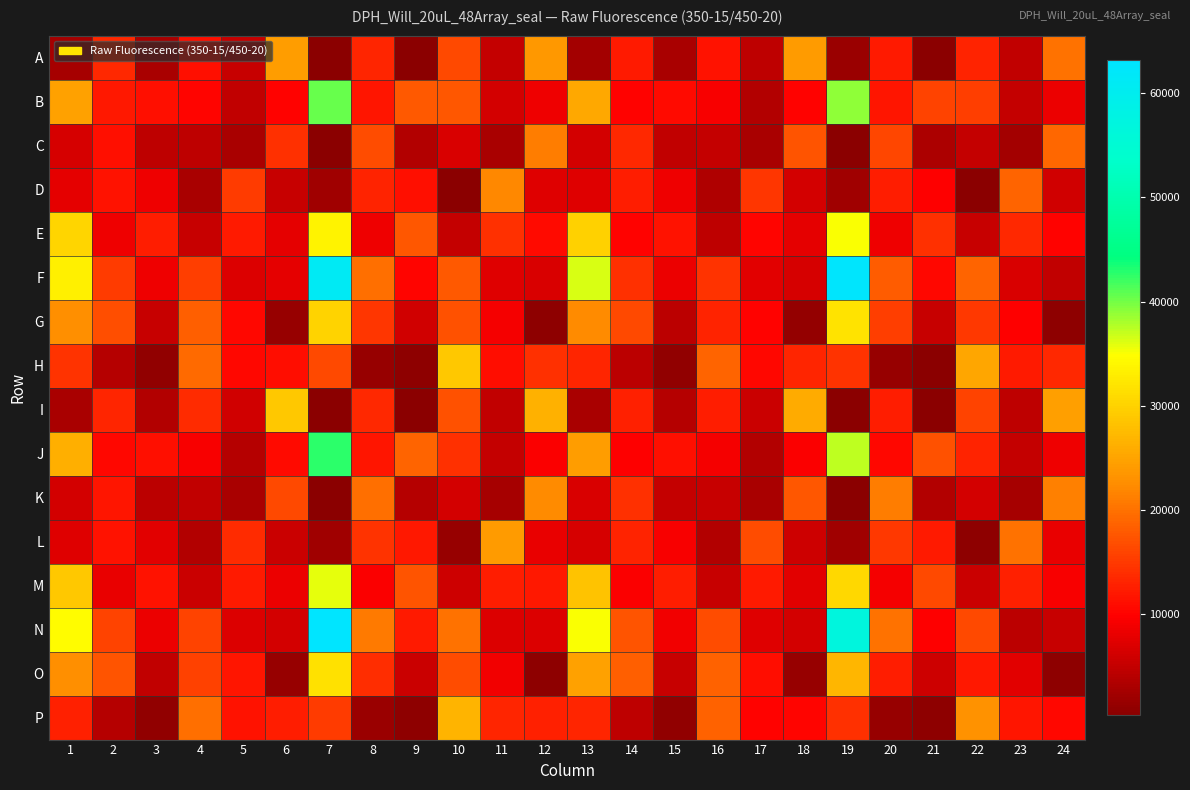

How many distinct data groups are displayed?

16